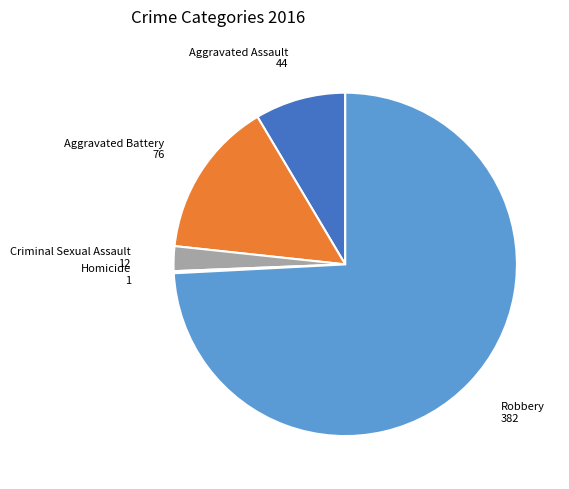

Which has a higher value, Robbery or Criminal Sexual Assault?

Robbery